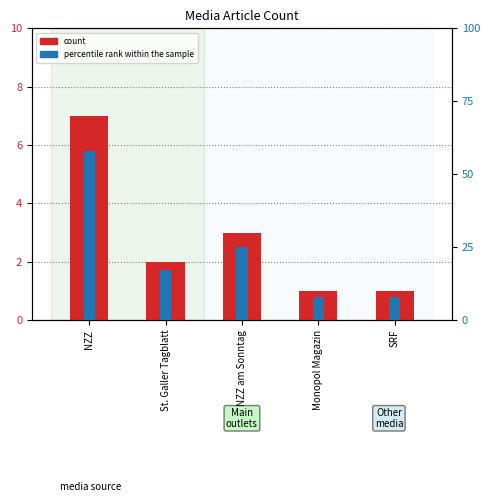

Is the value of count at NZZ greater than the value of percentile rank within the sample at SRF?

No